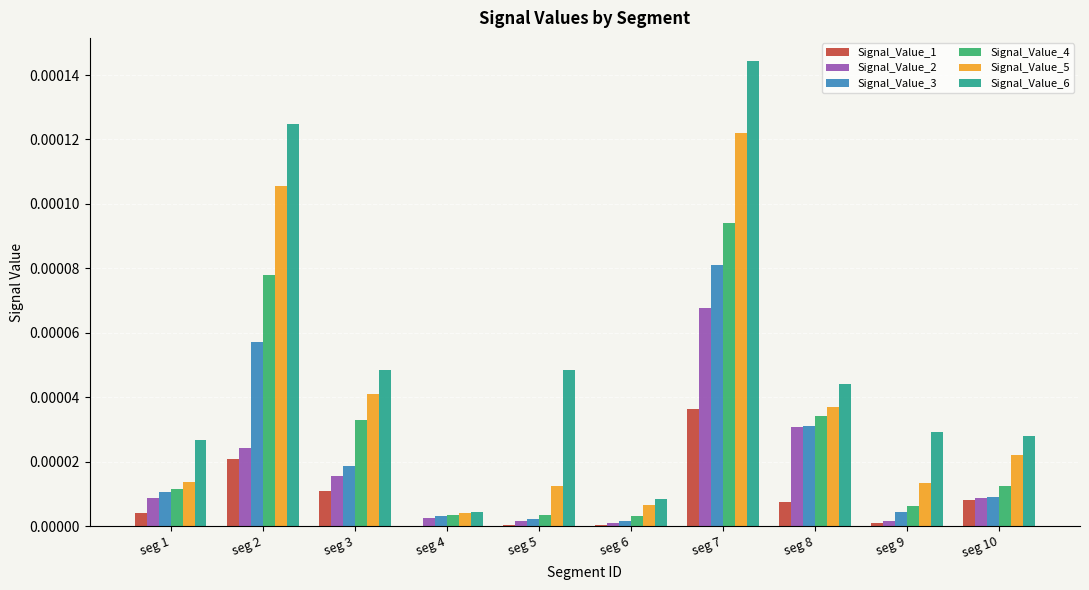

Is the value of Signal_Value_3 at seg 5 greater than the value of Signal_Value_4 at seg 8?

No